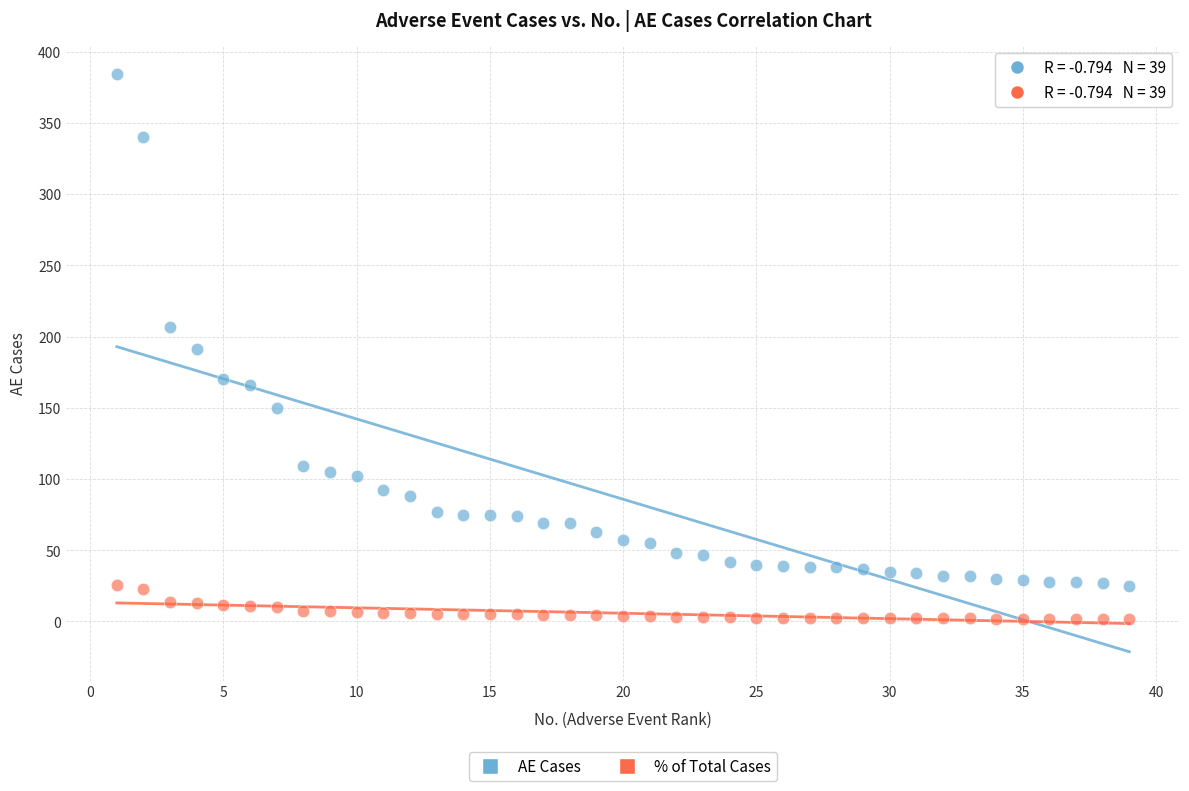

Which series reaches the maximum Y coordinate?

AE Cases